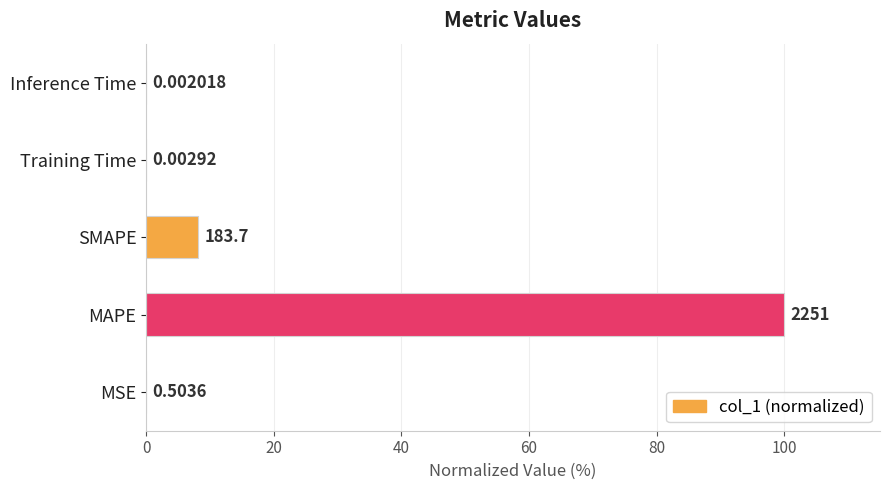

Are the bars horizontal?

Yes